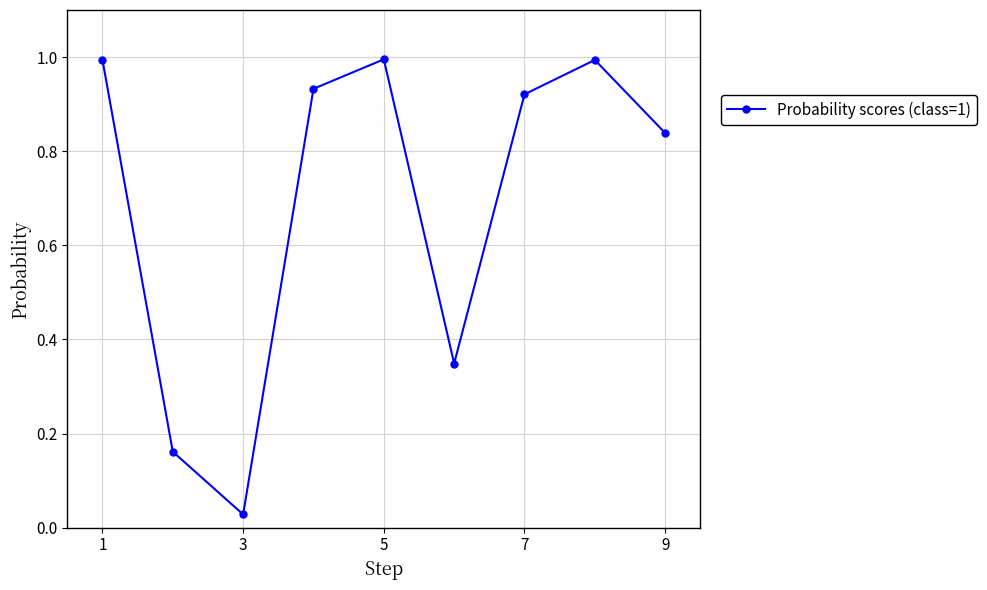

True or false: the data has more than 0 interior local peaks.

True